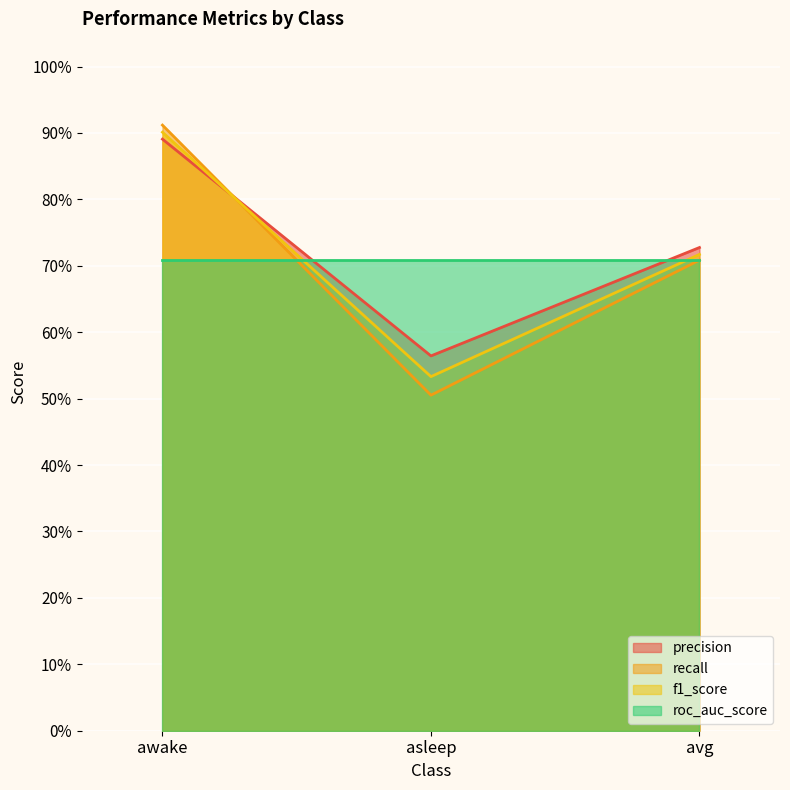

What are all the series names shown in the legend?

precision, recall, f1_score, roc_auc_score